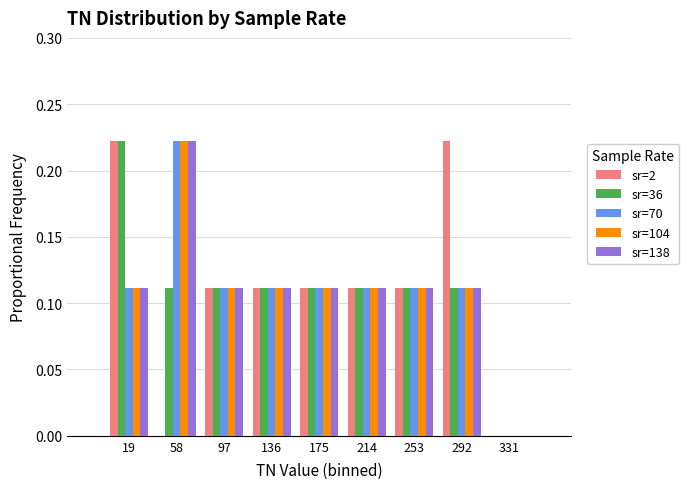

Reading left to right, transcribe this chart: for each range on the x-axis, give the height of each series' bar. Neither the bar edges nor the heights are printed on the chart, so give them approximately, as read against the axes.

0 to 40: sr=2=0.22	sr=36=0.22	sr=70=0.11	sr=104=0.11	sr=138=0.11
40 to 80: sr=2=0	sr=36=0.11	sr=70=0.22	sr=104=0.22	sr=138=0.22
80 to 115: sr=2=0.11	sr=36=0.11	sr=70=0.11	sr=104=0.11	sr=138=0.11
115 to 155: sr=2=0.11	sr=36=0.11	sr=70=0.11	sr=104=0.11	sr=138=0.11
155 to 195: sr=2=0.11	sr=36=0.11	sr=70=0.11	sr=104=0.11	sr=138=0.11
195 to 235: sr=2=0.11	sr=36=0.11	sr=70=0.11	sr=104=0.11	sr=138=0.11
235 to 270: sr=2=0.11	sr=36=0.11	sr=70=0.11	sr=104=0.11	sr=138=0.11
270 to 310: sr=2=0.22	sr=36=0.11	sr=70=0.11	sr=104=0.11	sr=138=0.11
310 to 350: sr=2=0	sr=36=0	sr=70=0	sr=104=0	sr=138=0